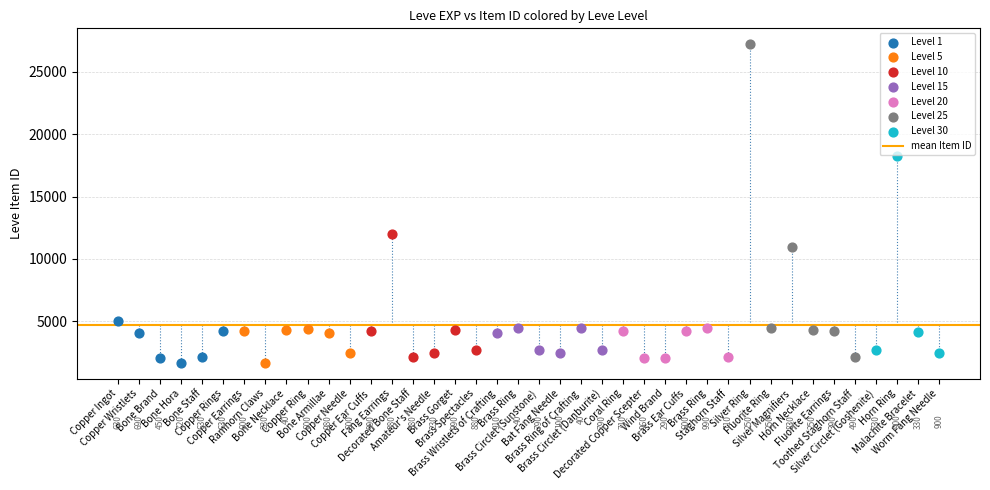

Which series contains the lowest Y value?

Level 1